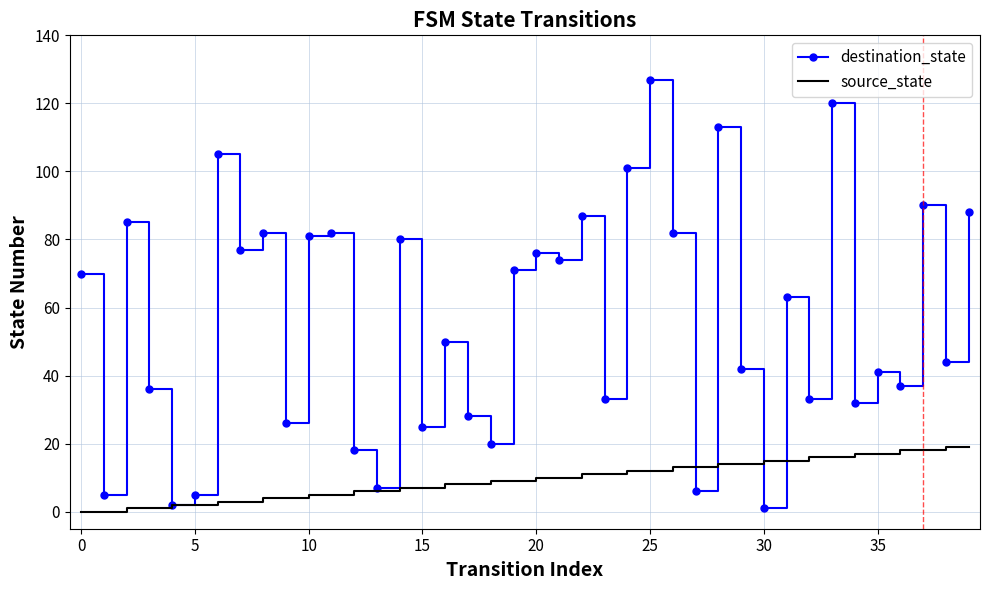

Rank the series by their average value, from lowest to highest.

source_state, destination_state